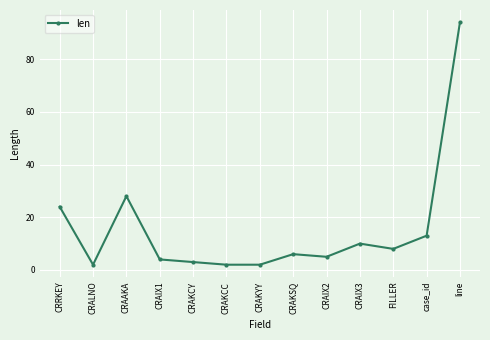

How many points are higher than both their immediate neighbors (excluding endpoints)?

3